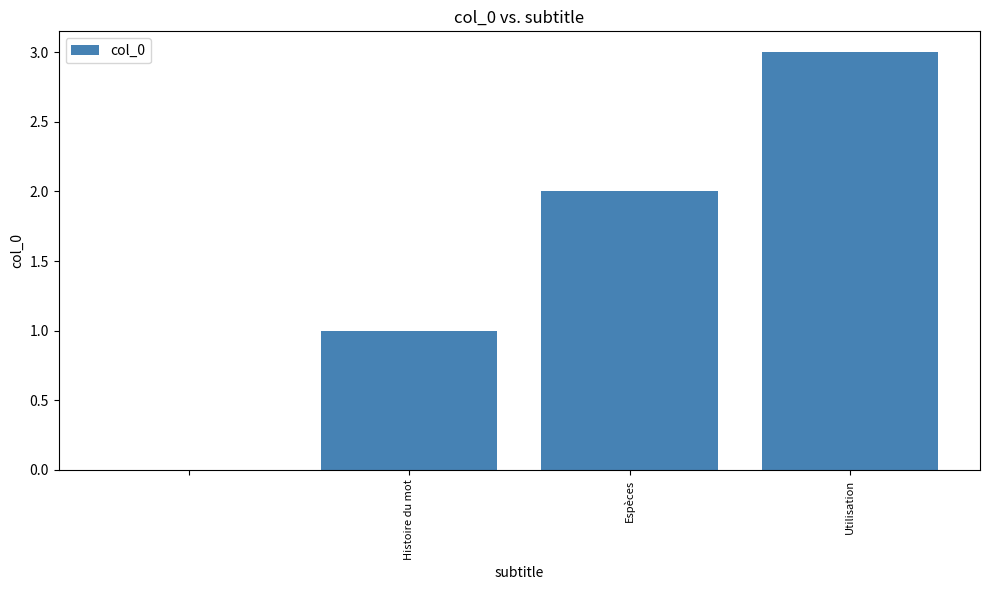

What is the maximum value shown in the chart?

3